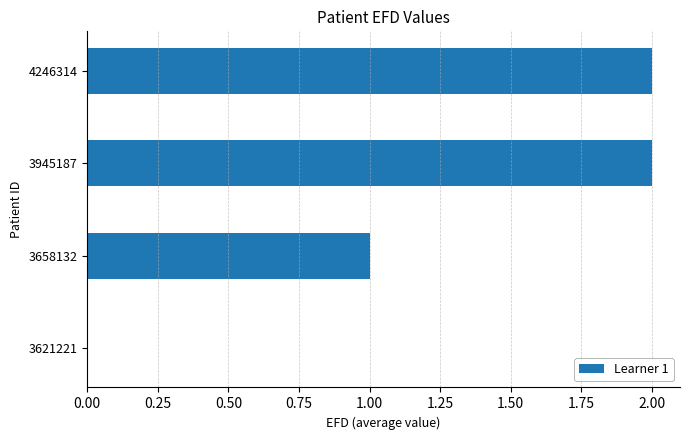

Is it true that the value at 3945187 is 3?

False